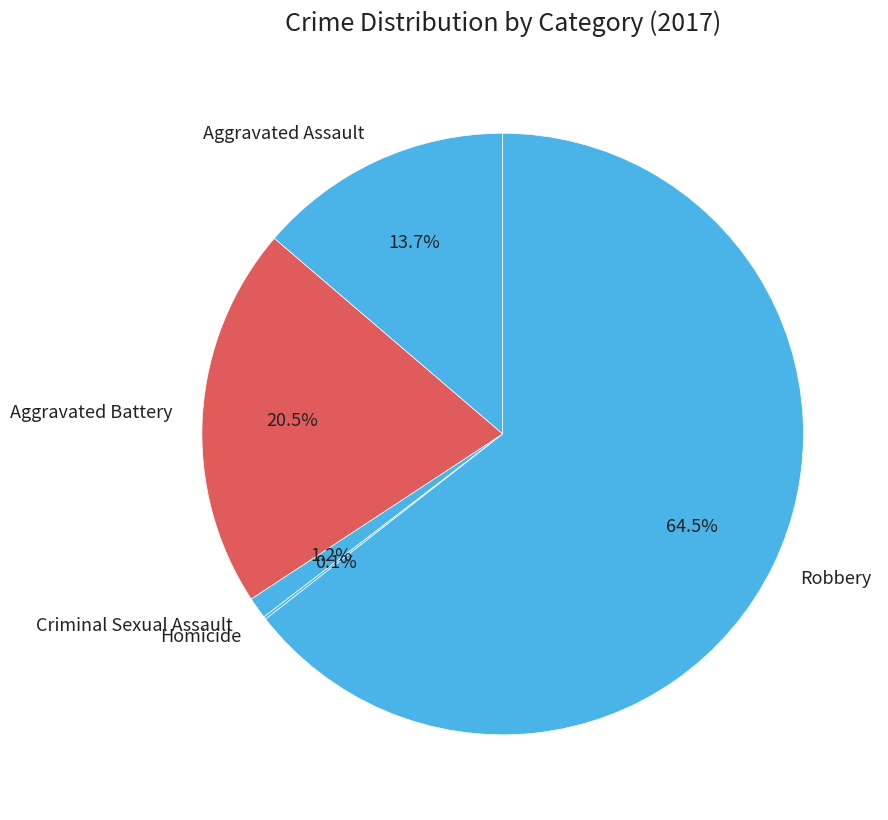

What portion of the pie excludes Aggravated Battery?

79.5%